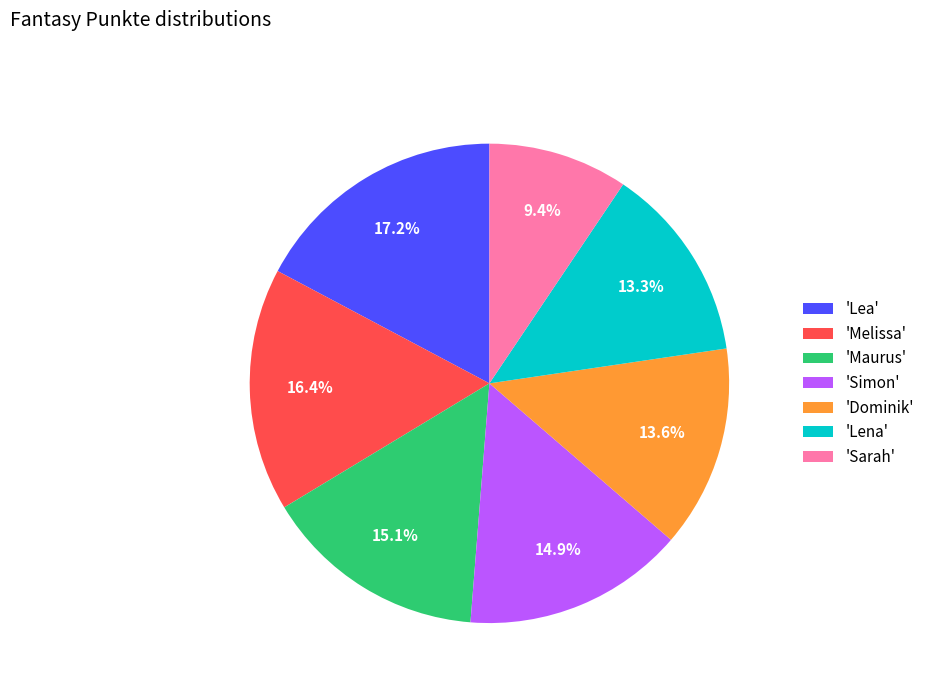

Does any single category account for the majority?

No